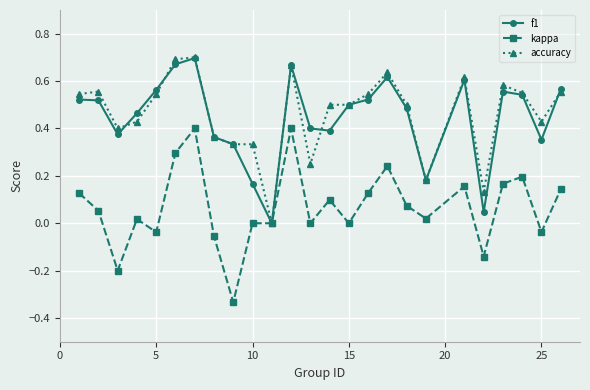

What is the value of the kappa point at the 3rd from the left?

-0.2